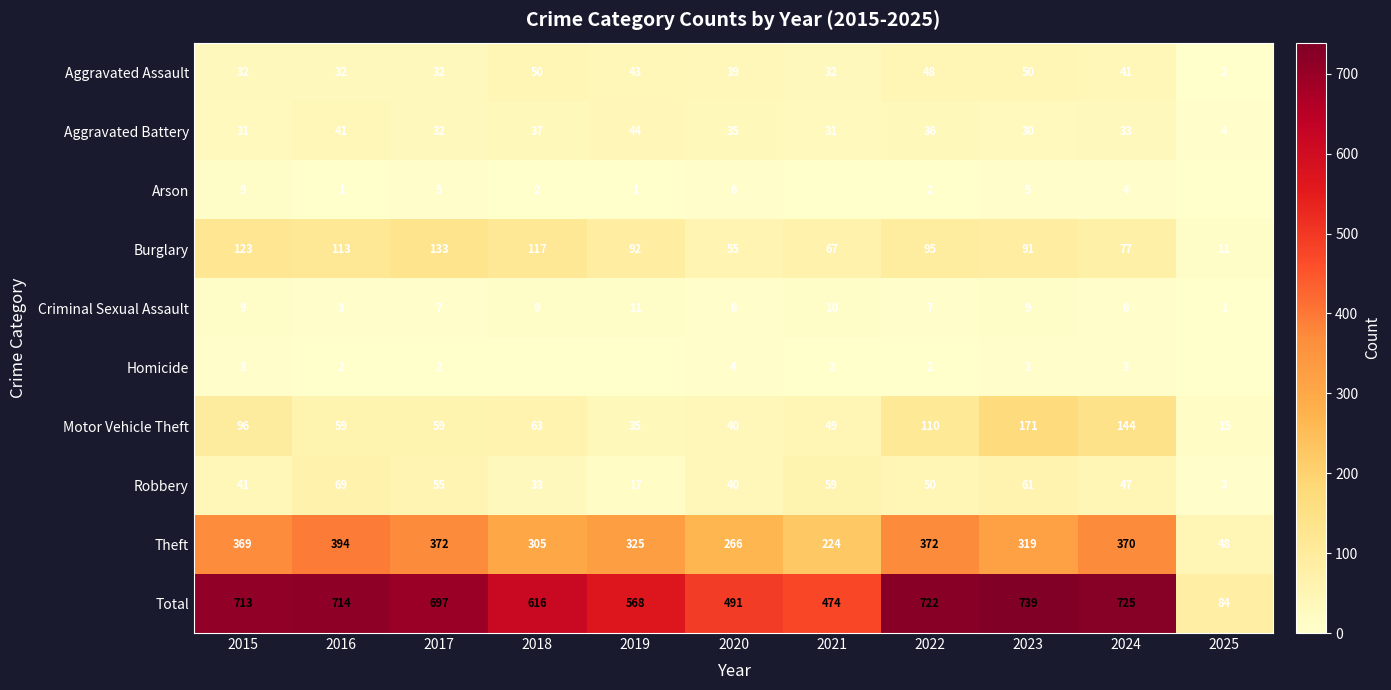

What is the maximum value shown in the chart?

739